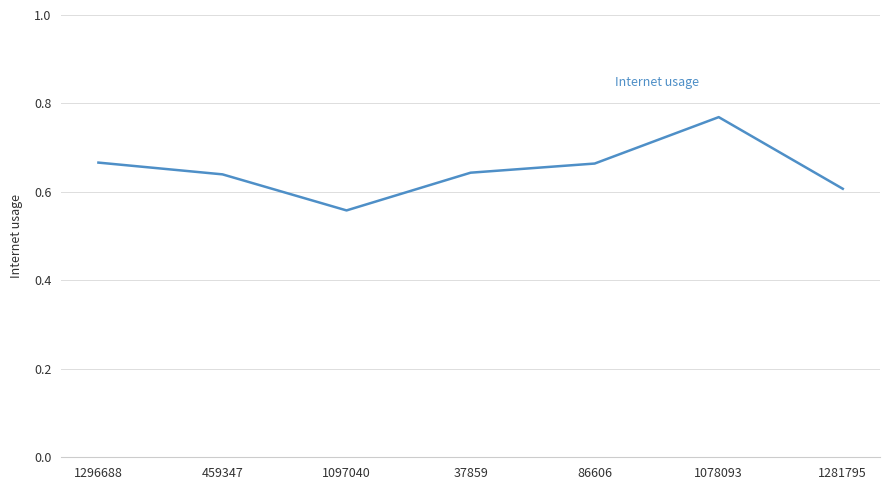

At which category does the chart reach its peak across all series?

1078093